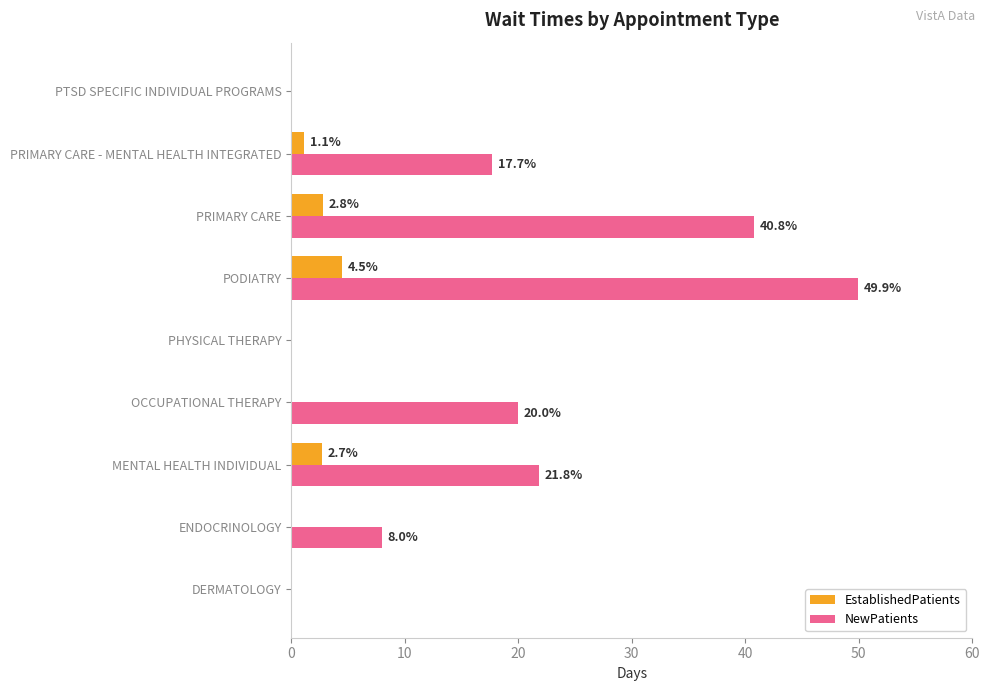

What is the total value across all series at ENDOCRINOLOGY?

8.0